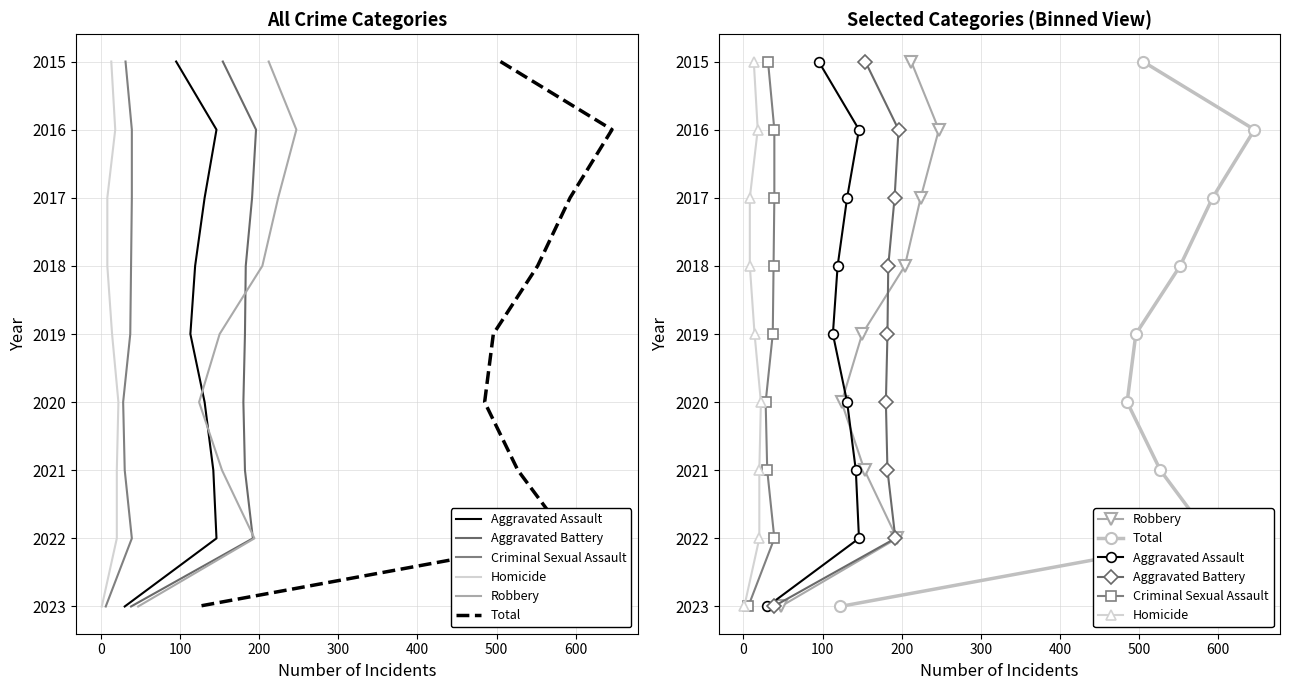

True or false: Homicide and Aggravated Battery cross at least once.

False